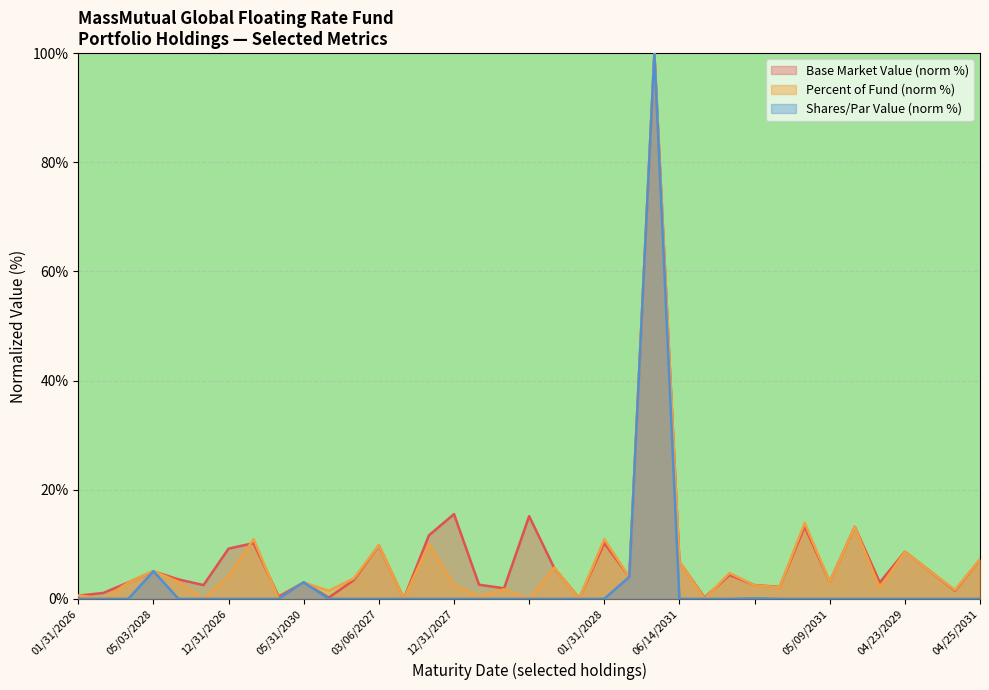

At which label does Base Market Value first exceed 3?

03/15/2030